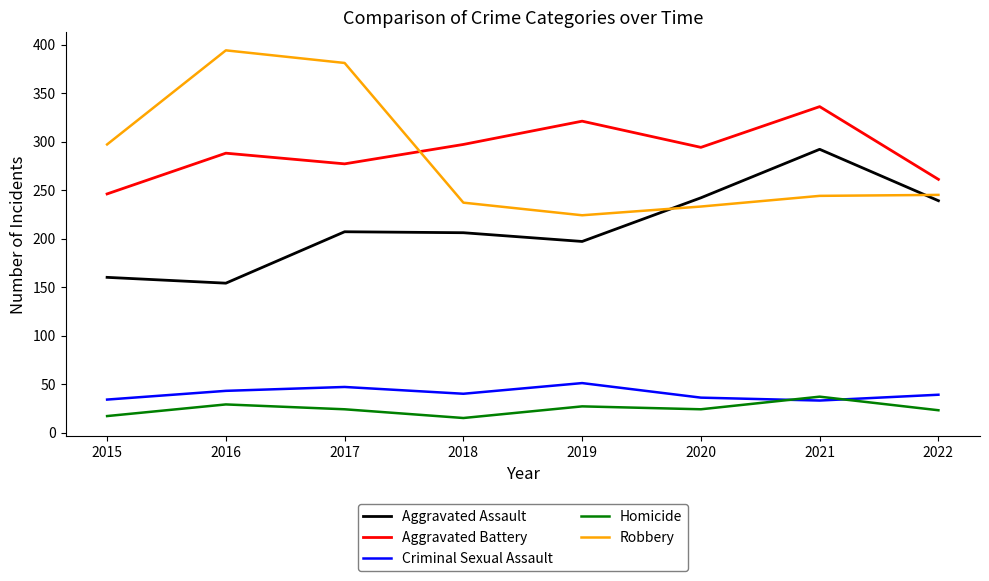

Is it true that Robbery equals 237 at 2018?

True